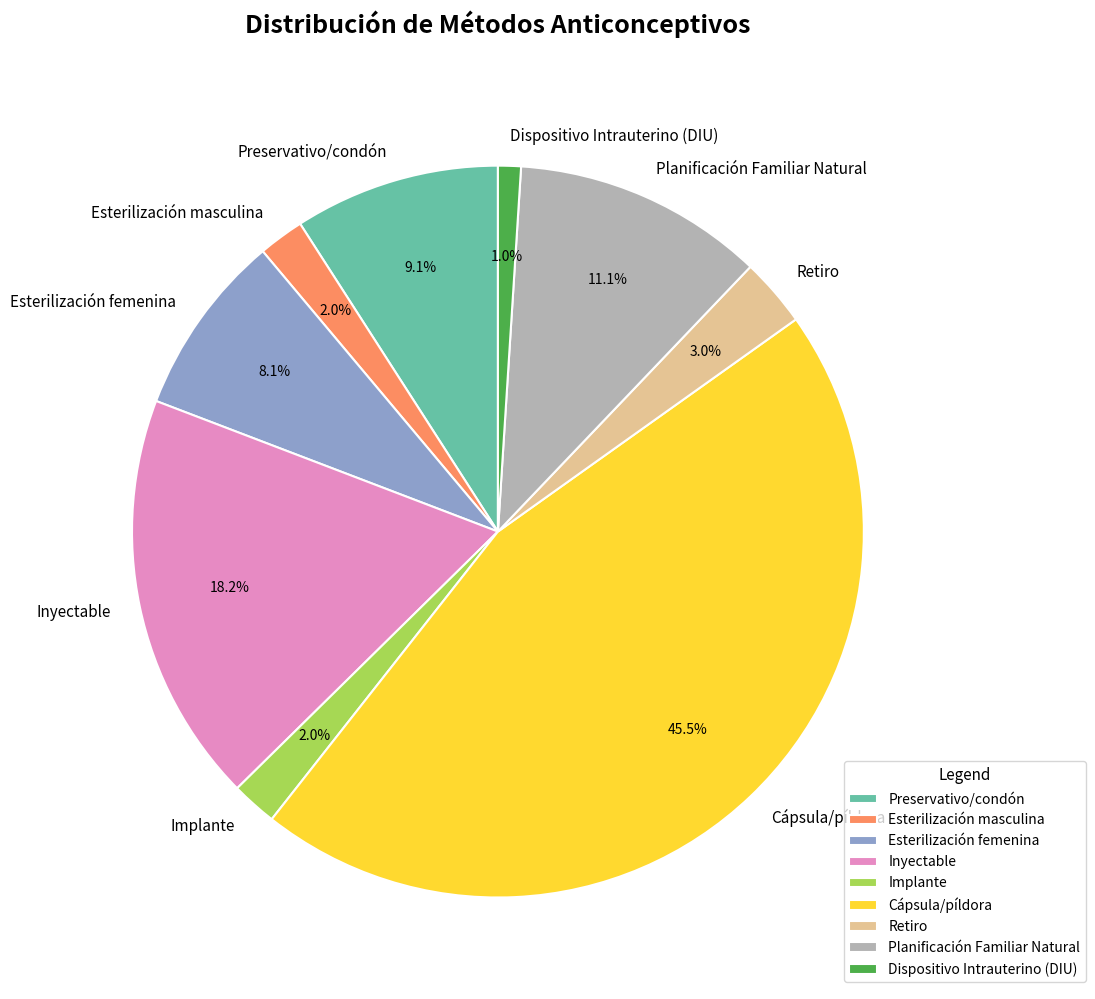

Is it true that Esterilización masculina is 2% of the pie?

True